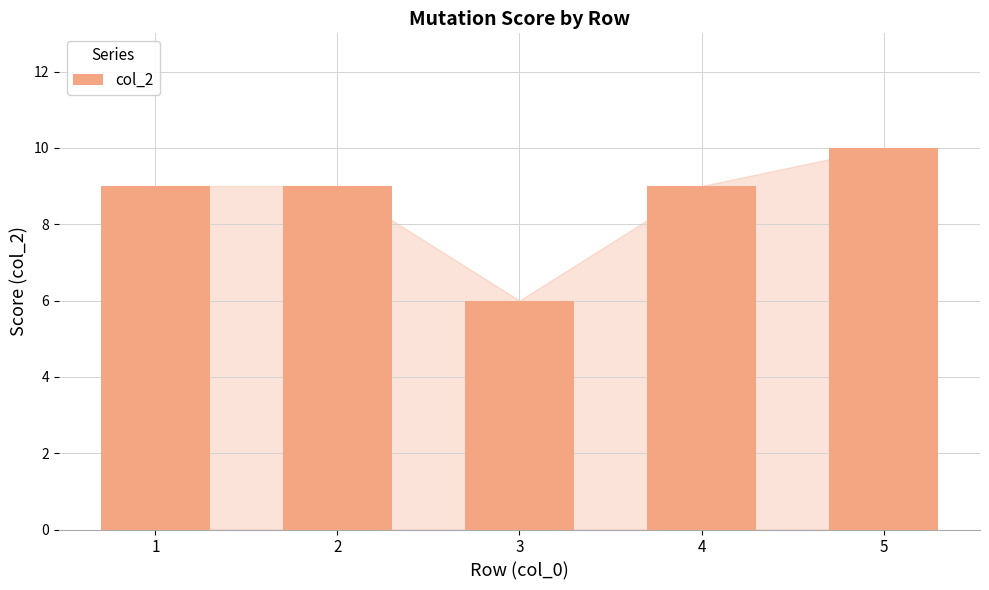

Which category has the highest value across all series?

5